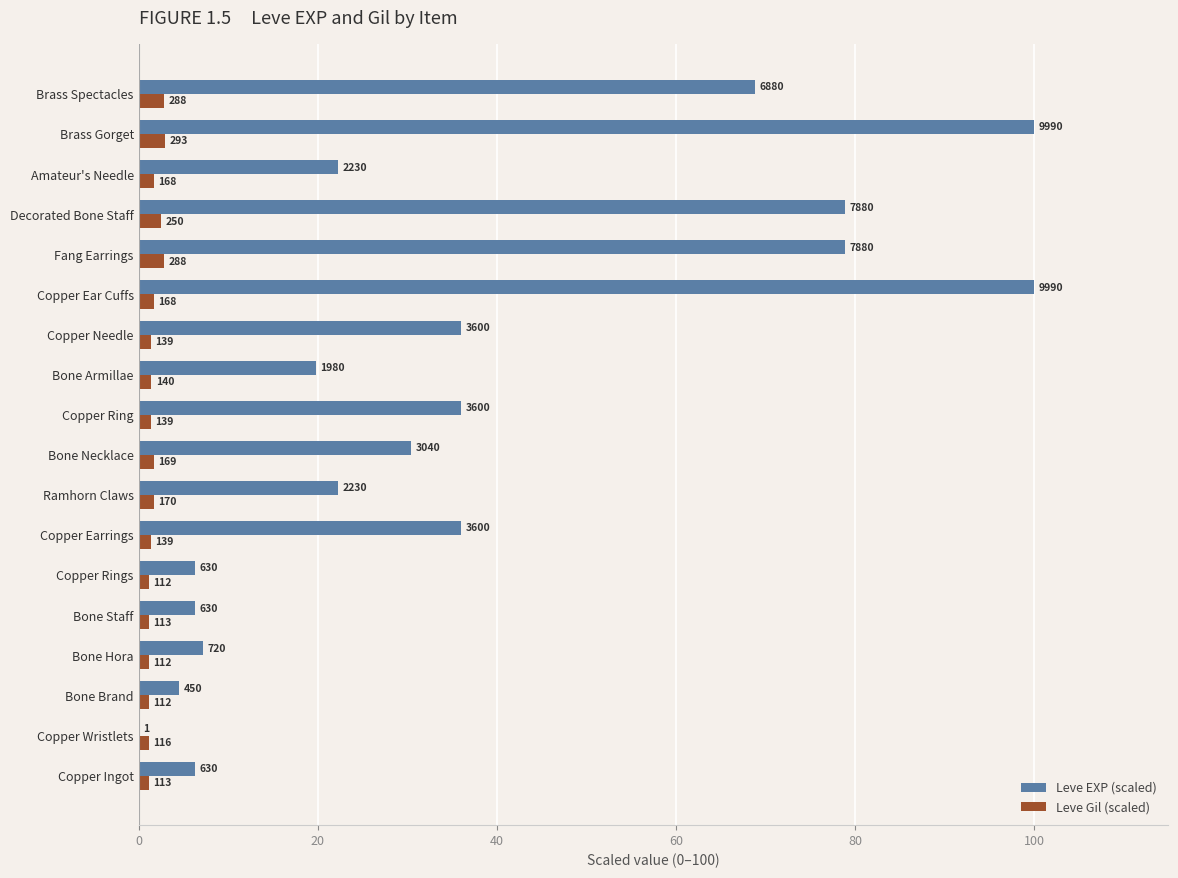

What are all the series names shown in the legend?

Leve EXP (scaled), Leve Gil (scaled)